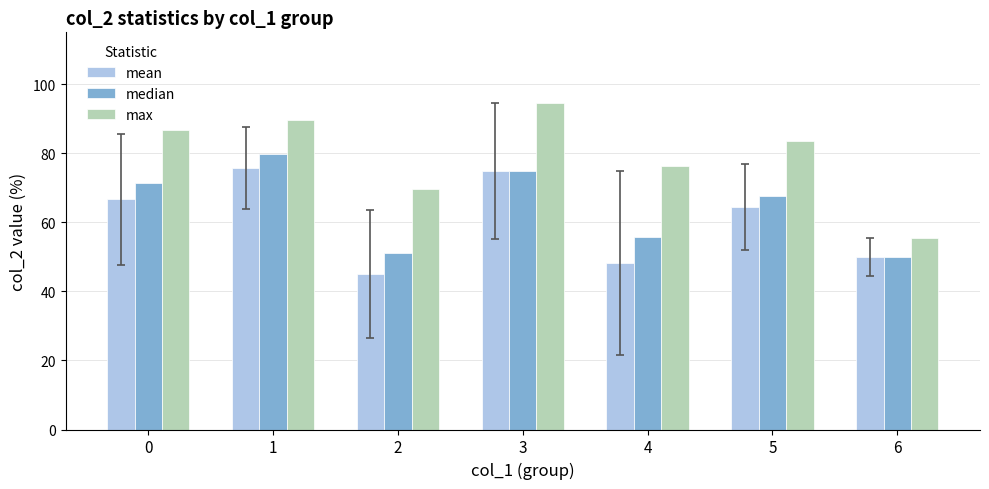

Reading left to right, what are all the values shown in this chart?

mean: 0.7	0.8	0.5	0.7	0.5	0.6	0.5
median: 0.7	0.8	0.5	0.7	0.6	0.7	0.5
max: 0.9	0.9	0.7	0.9	0.8	0.8	0.6